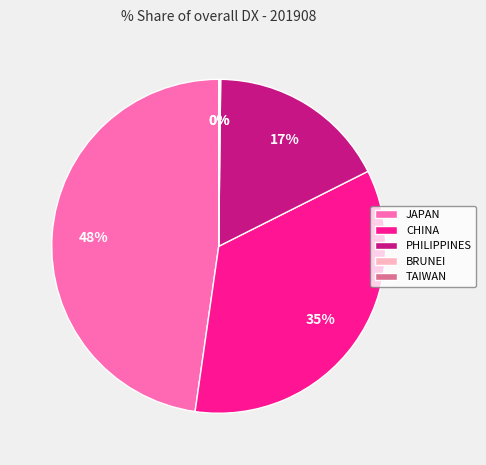

To the nearest percent, what percentage of the pie is CHINA?

35%